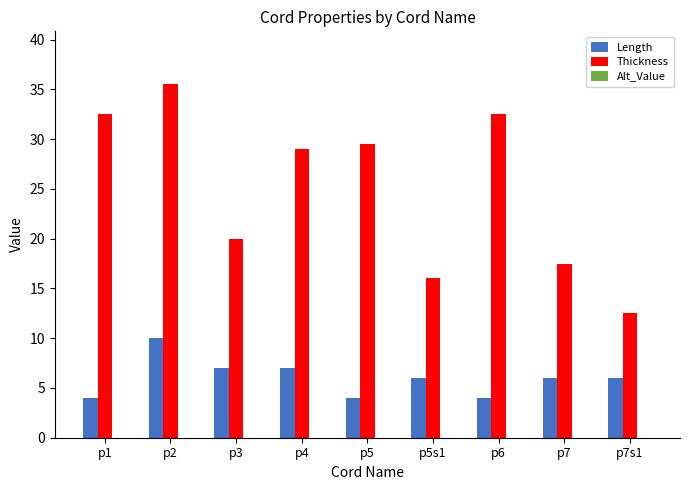

Is the value of Thickness at p3 greater than the value of Length at p3?

Yes